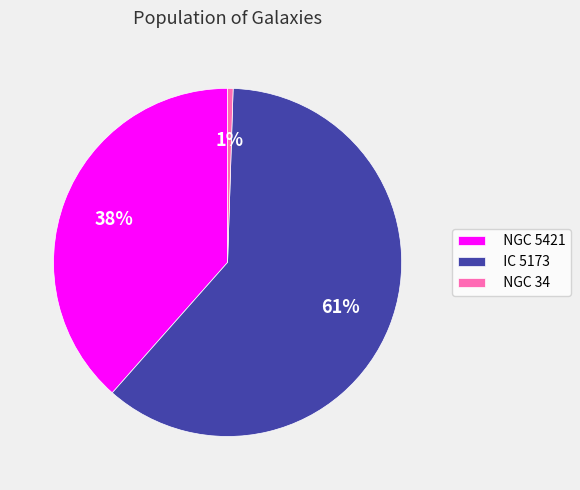

To the nearest percent, what portion does IC 5173 represent?

61%